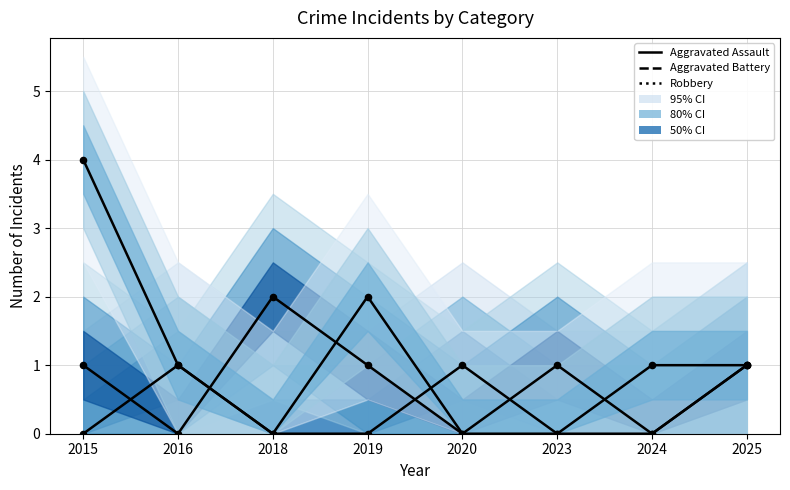

Which series has the widest spread of Y values?

Robbery